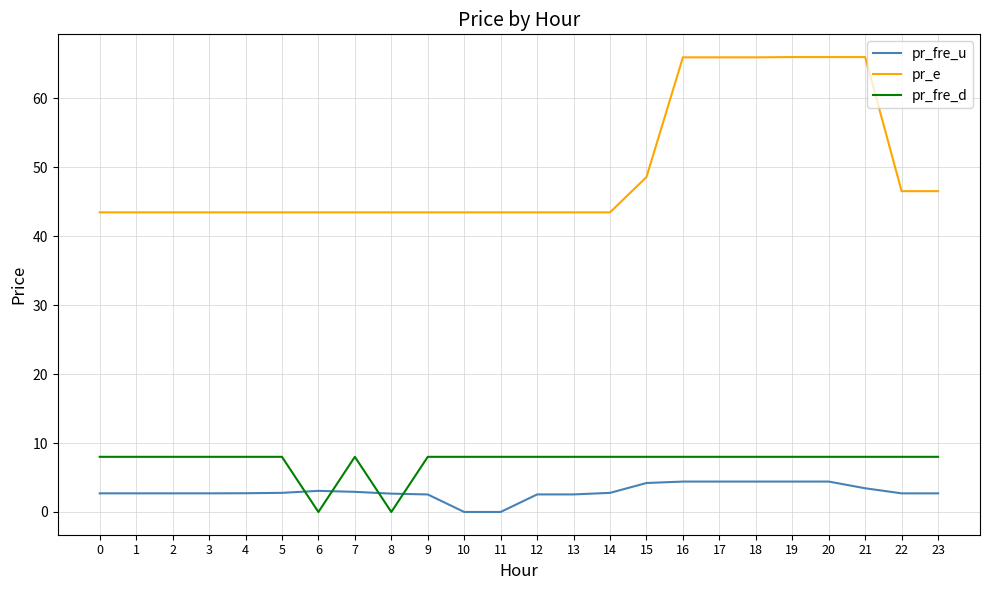

What is the total value across all series at 4?

54.2